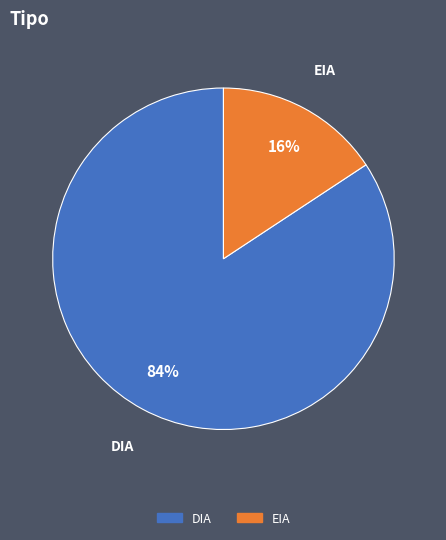

Is there any slice that represents more than half of the pie?

Yes